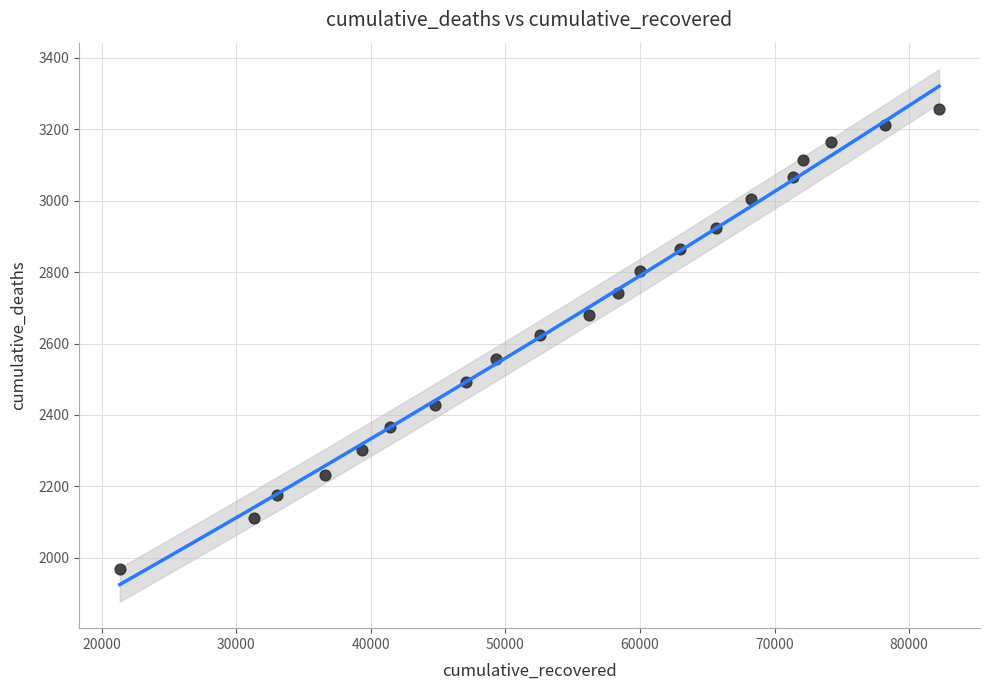

What is the range of Y values (max minus min)?

1289